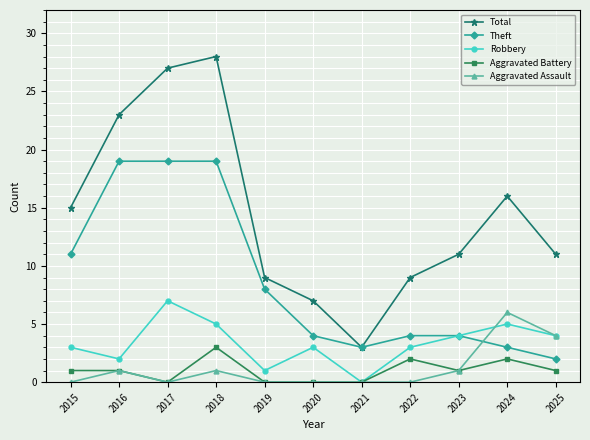

At which category does the chart reach its peak across all series?

2018